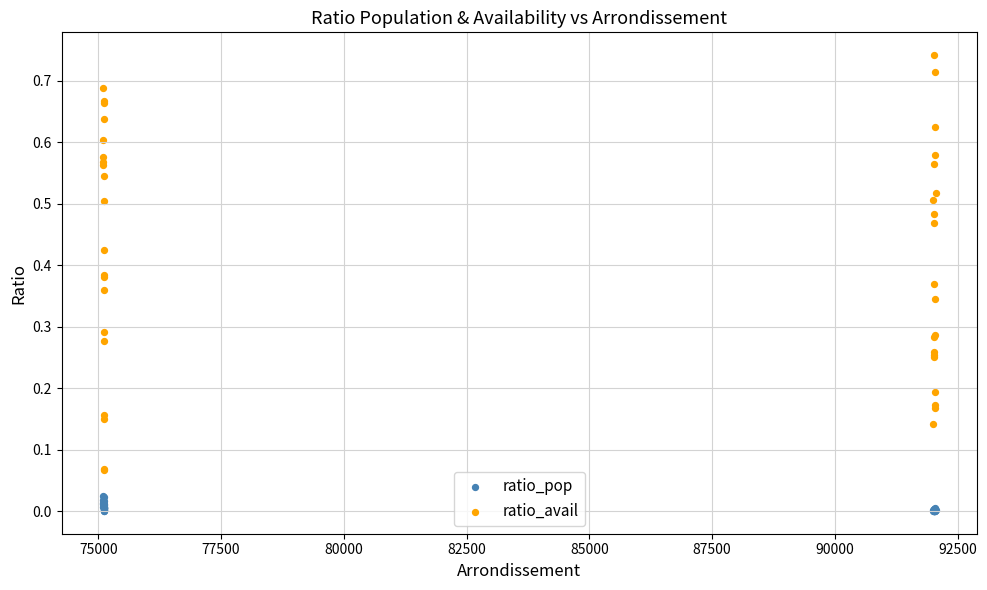

What are all the series names shown in the legend?

ratio_pop, ratio_avail